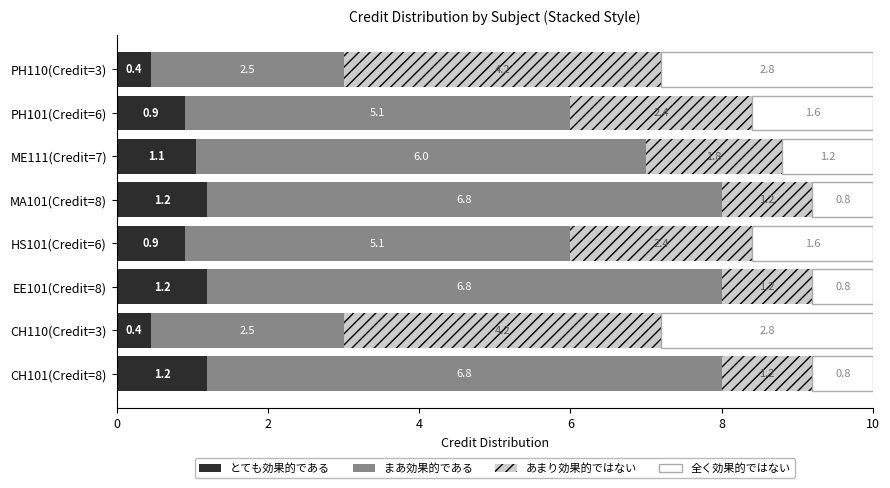

True or false: とても効果的である has a value of 0.9 at HS101(Credit=6).

True